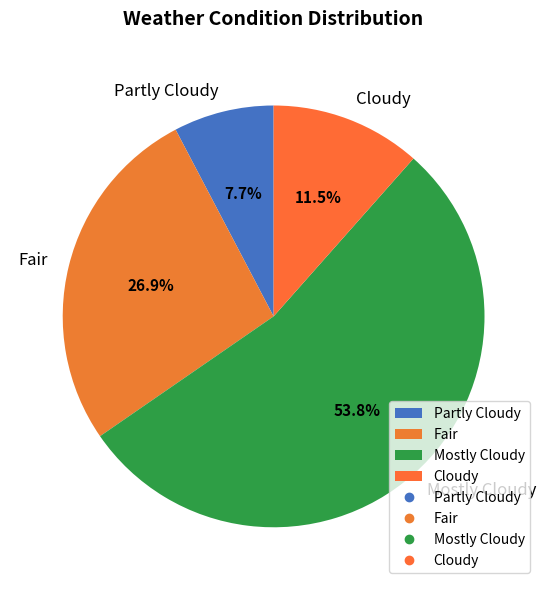

Is there a majority slice in this chart?

Yes